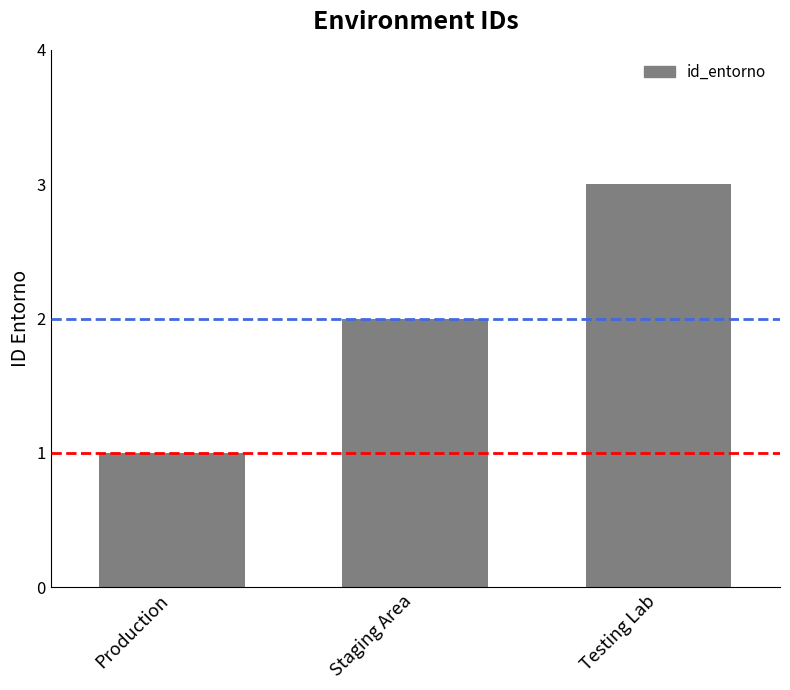

Reading left to right, transcribe all the data shown in this chart.

1	2	3